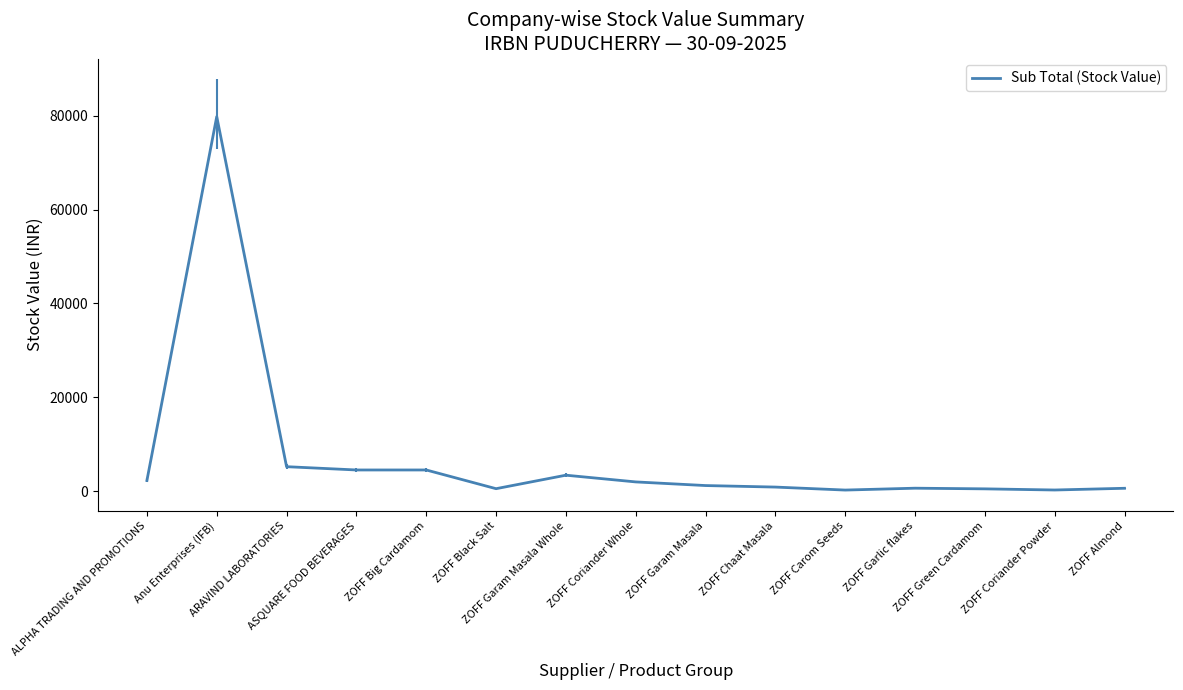

What is the difference between the maximum and minimum values?

79598.2